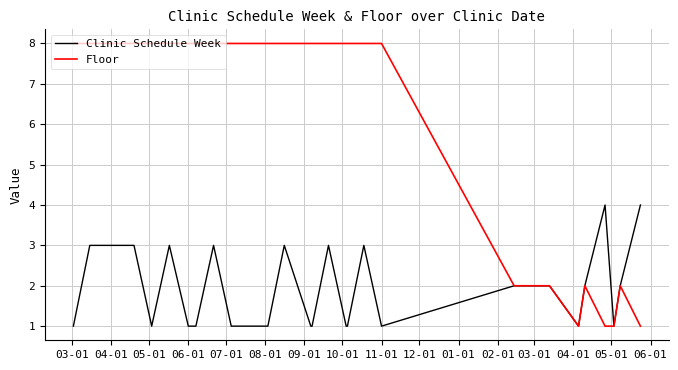

What are all the series names shown in the legend?

Clinic Schedule Week, Floor